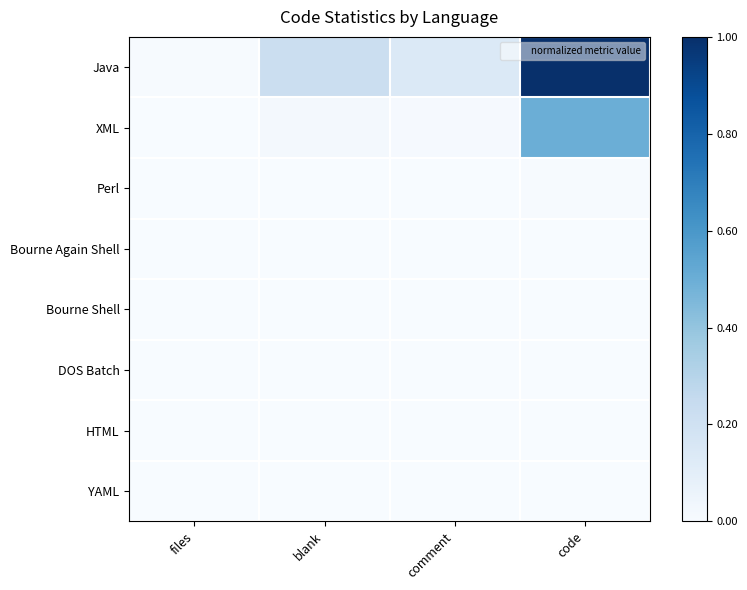

Count the number of categories in the chart.

4